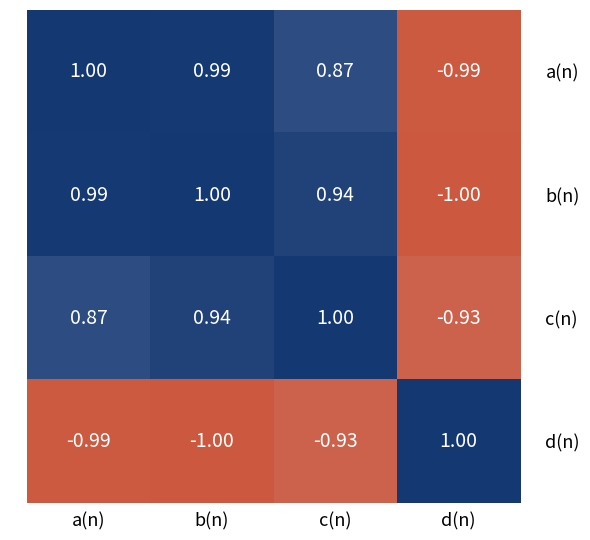

At which label does b(n) reach its peak?

b(n)